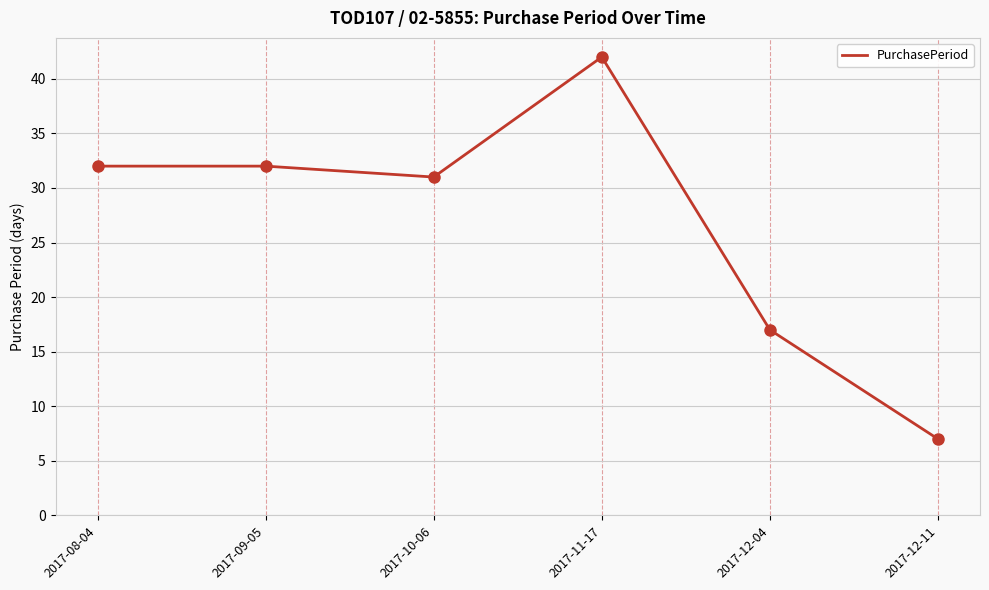

What is the smallest value displayed?

7